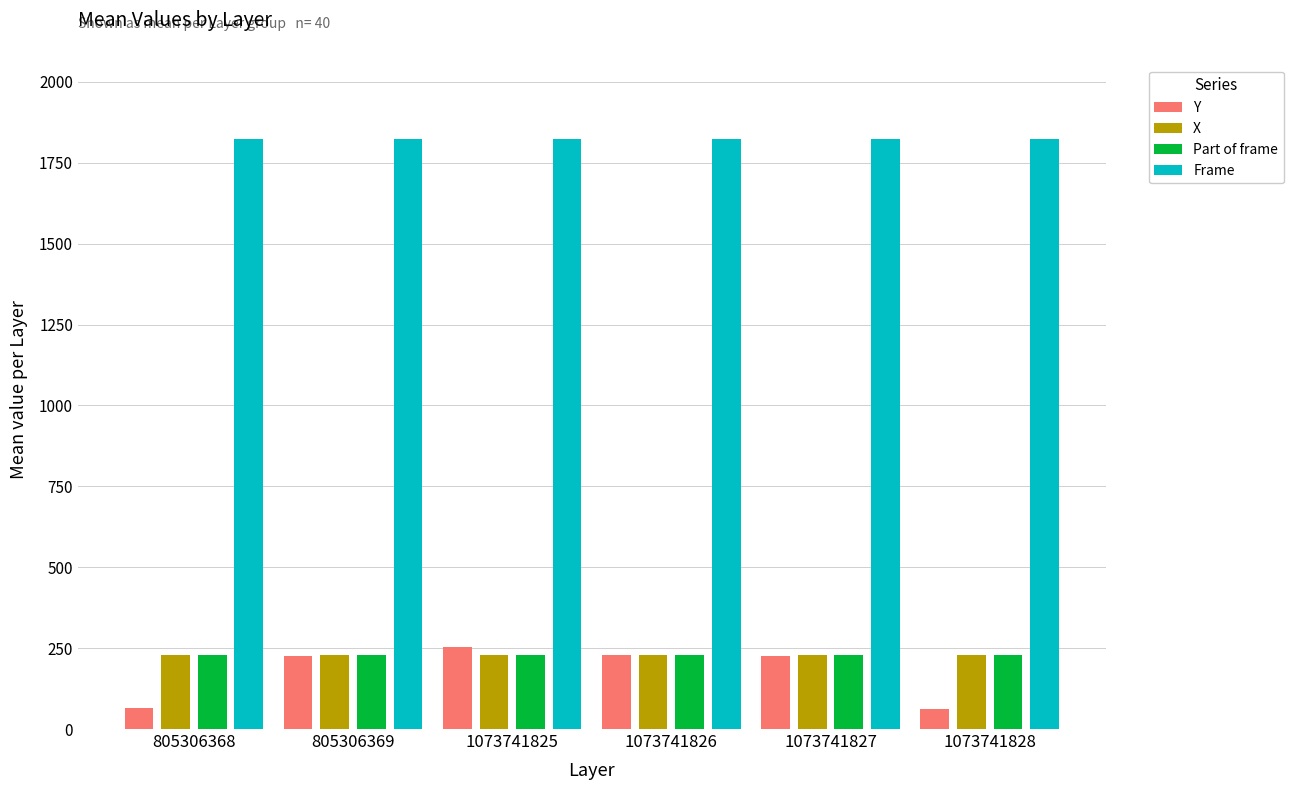

What is the smallest value displayed?

63.0